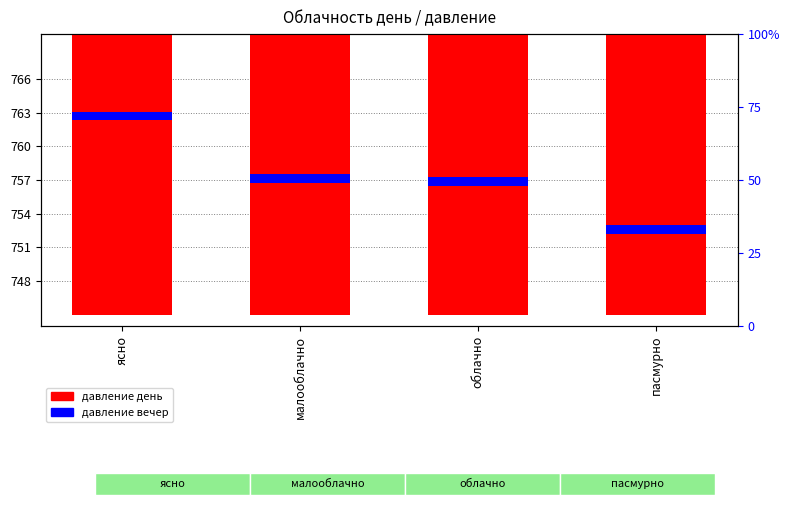

What is the smallest value displayed?

0.8